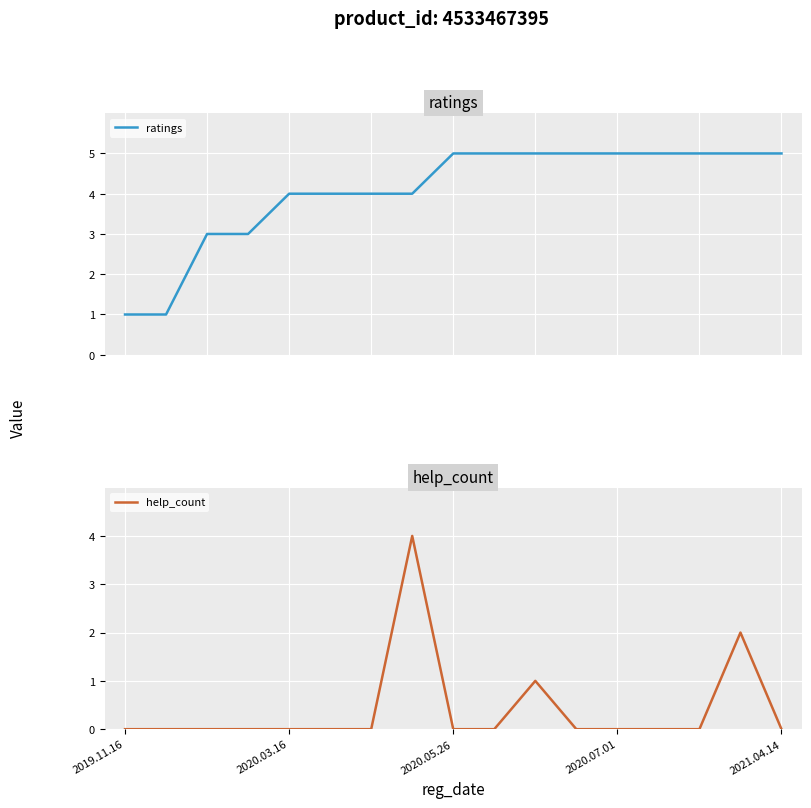

What is the sum of all ratings values?

69